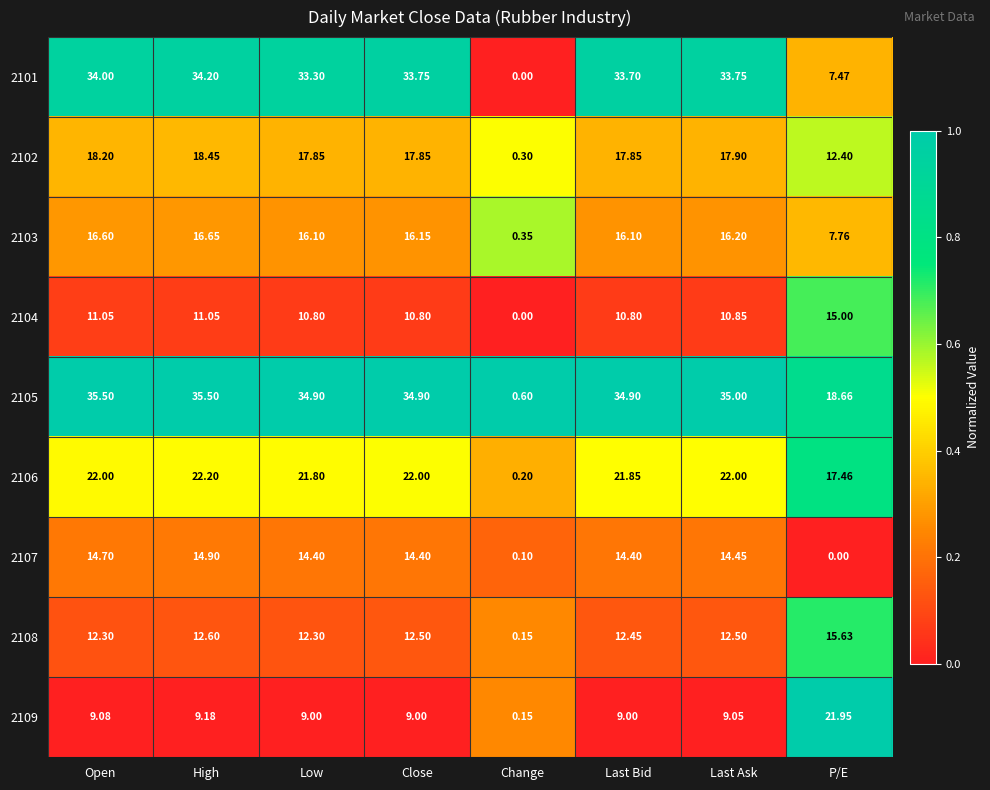

Rank the series at Last Ask from highest to lowest value.

2105, 2101, 2106, 2102, 2103, 2107, 2108, 2104, 2109